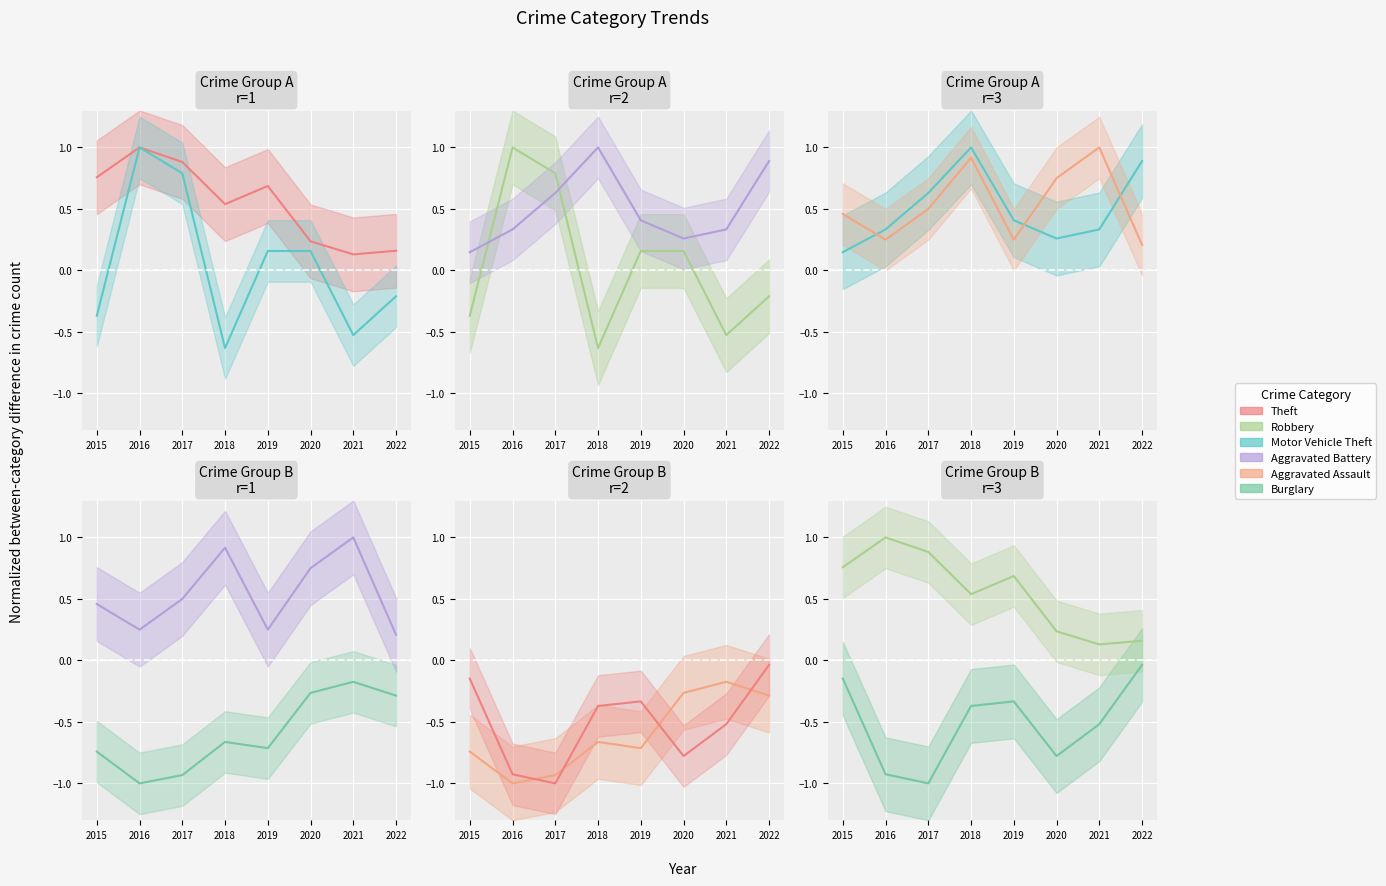

At how many categories does at least one series exceed 0?

8